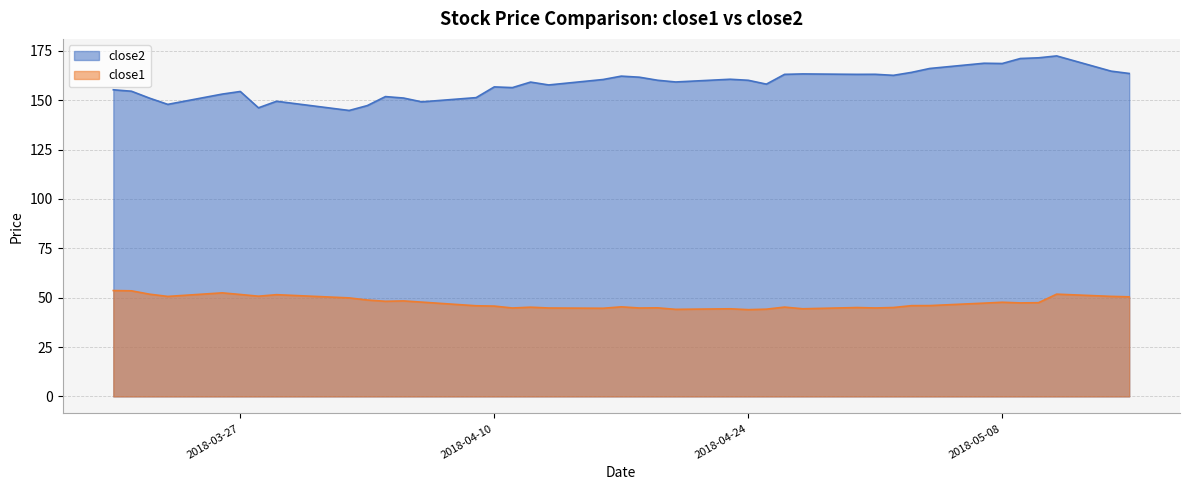

What is the spread (max minus min) of values at 2018-05-02?

117.6